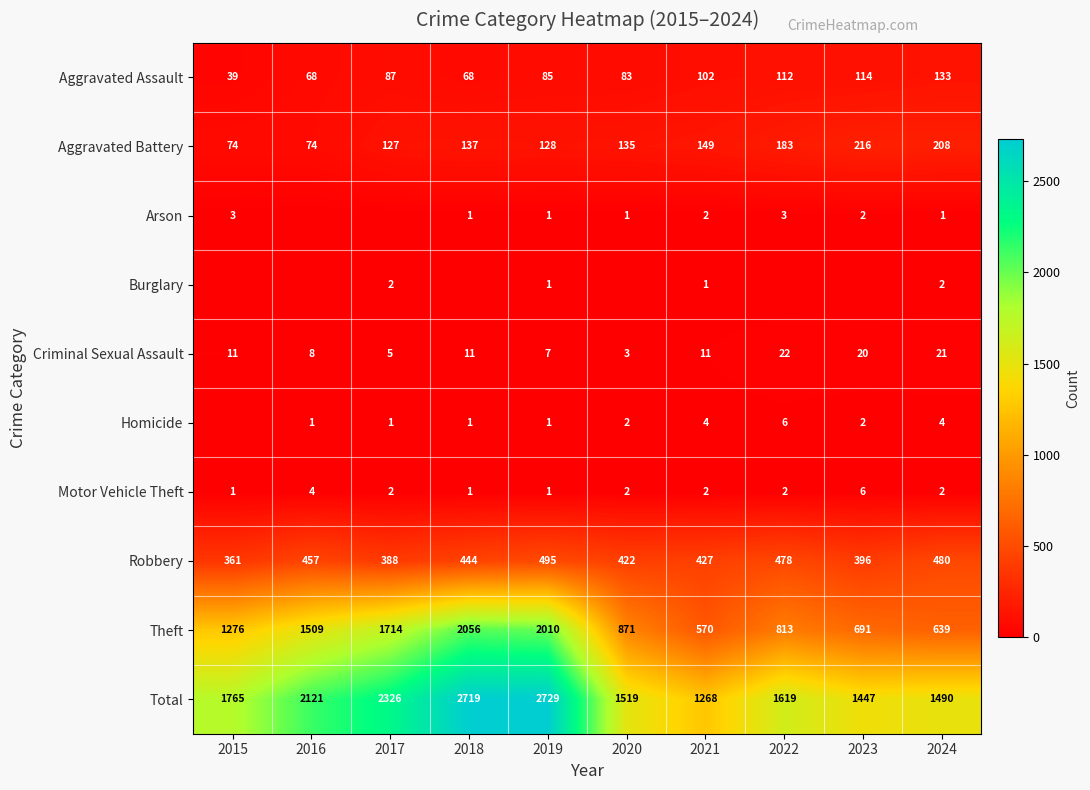

Which category has the highest value across all series?

2019